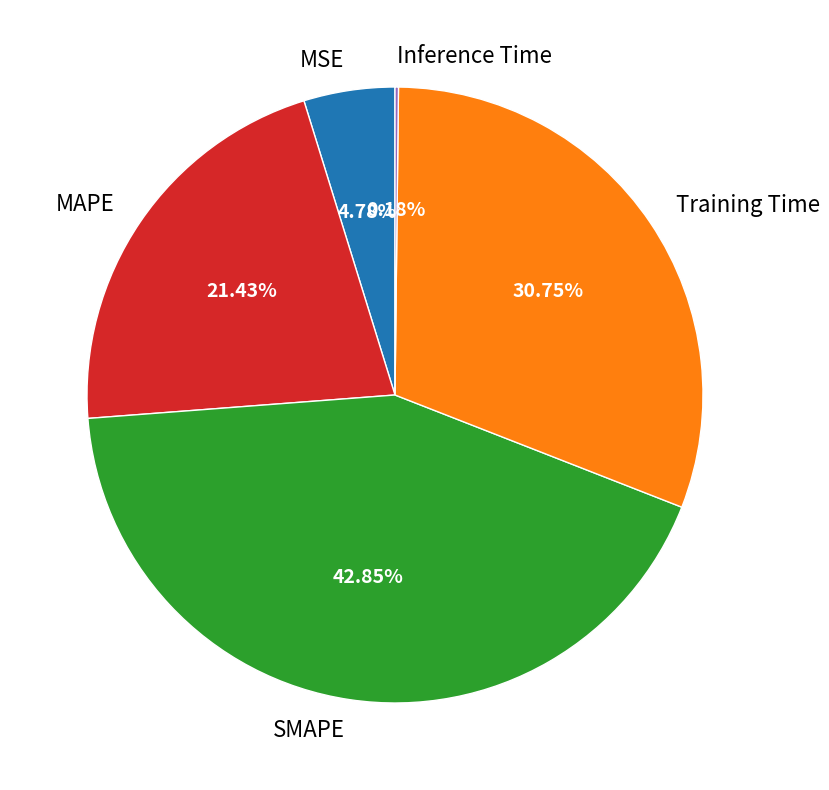

To the nearest percent, what is the average slice percentage?

20%